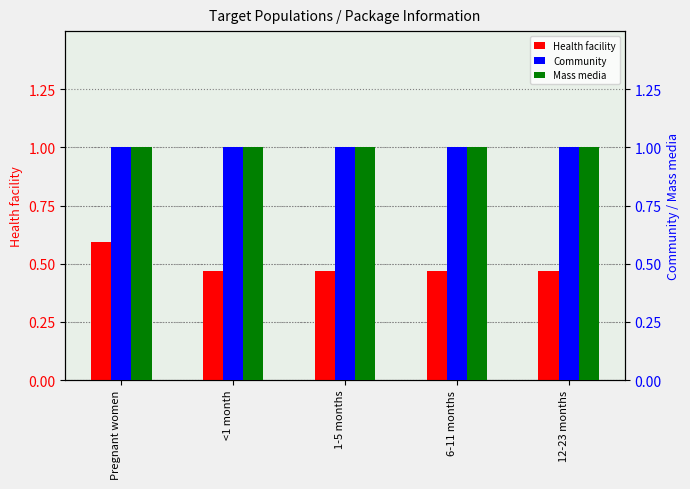

Which has a higher value, Pregnant women or 6-11 months?

Pregnant women